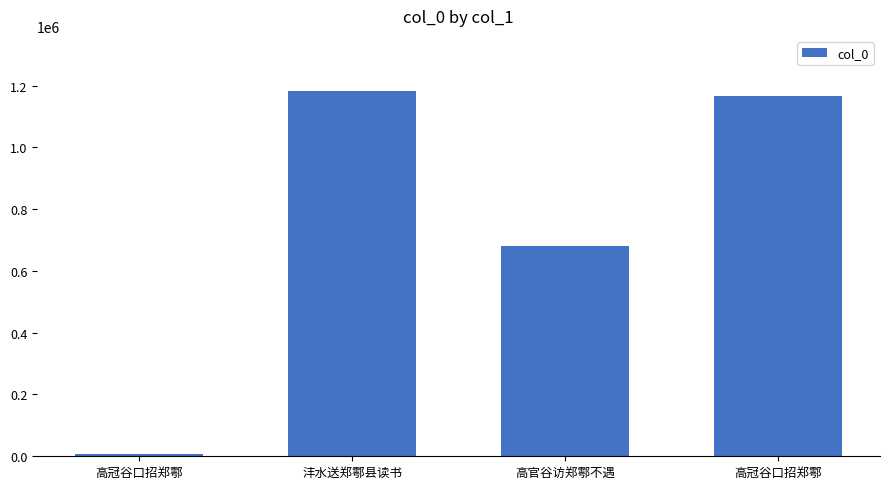

Which label corresponds to the largest value in the chart?

沣水送郑鄠县读书